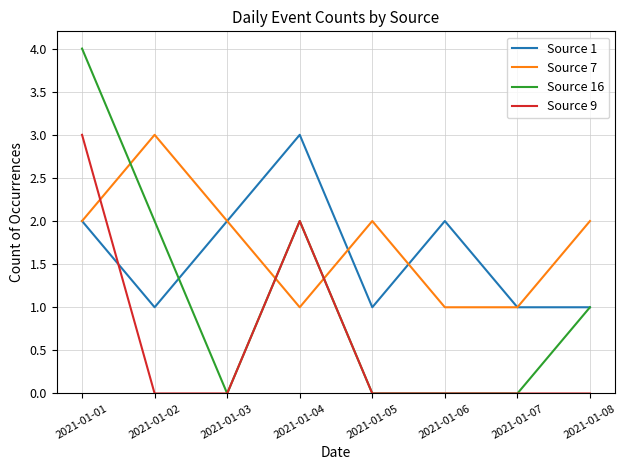

What is the maximum value for Source 16?

4